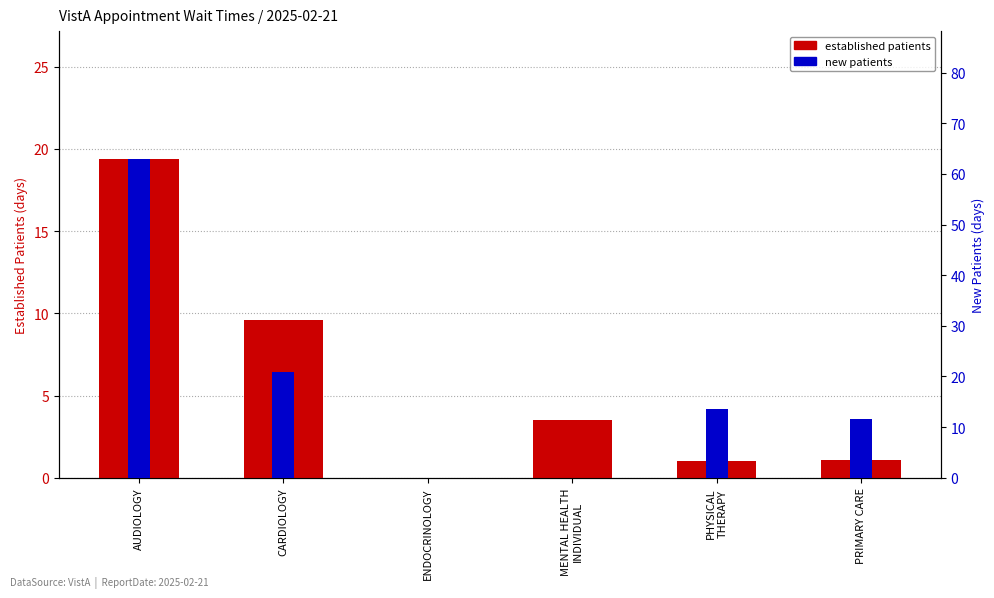

What are all the series names shown in the legend?

established patients, new patients